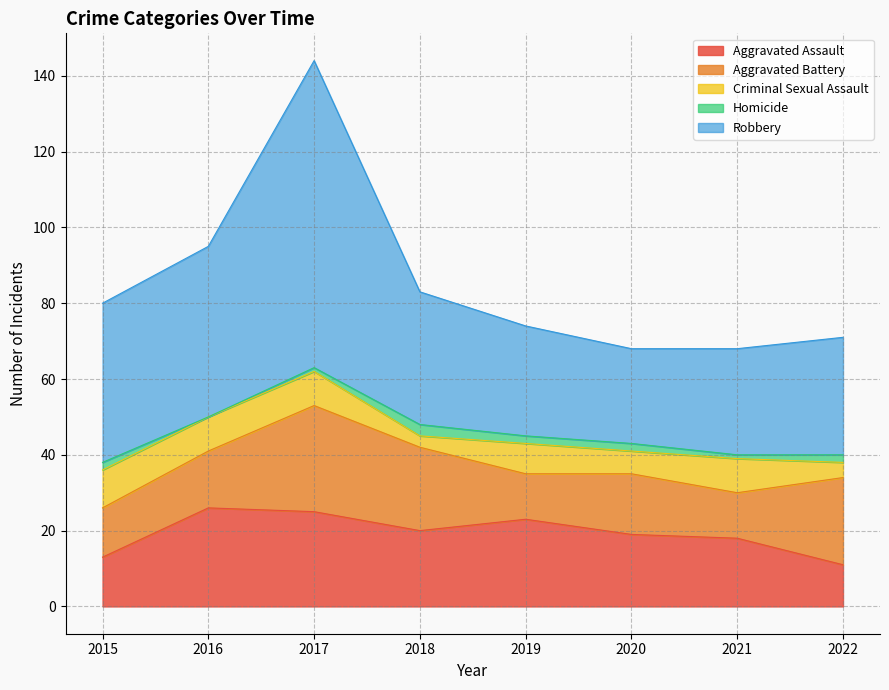

Where is Aggravated Assault nearest to the value 18?

2021